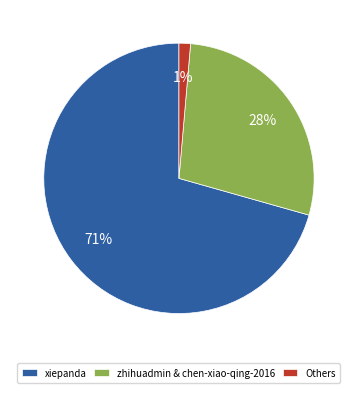

How many slices are in this pie chart?

3